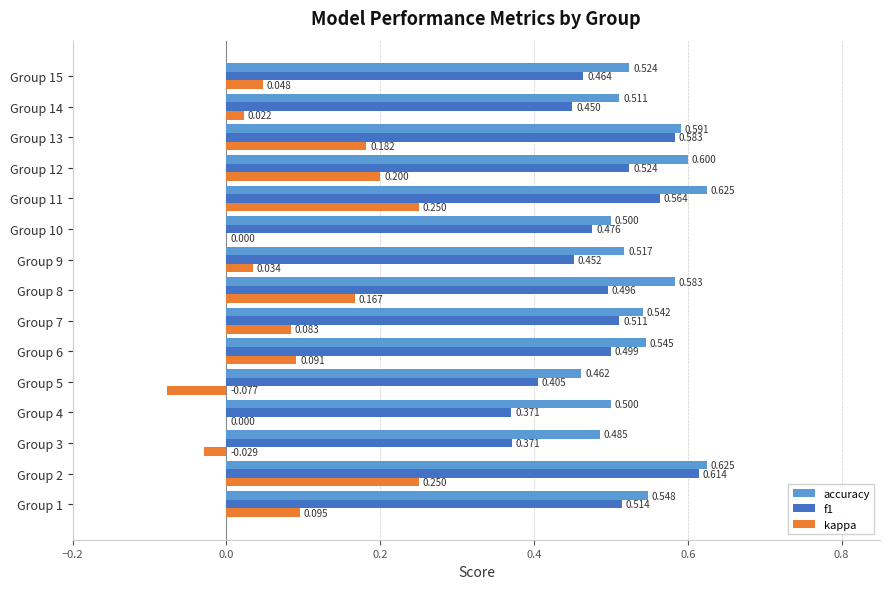

Is the value of accuracy at Group 1 greater than the value of kappa at Group 10?

Yes